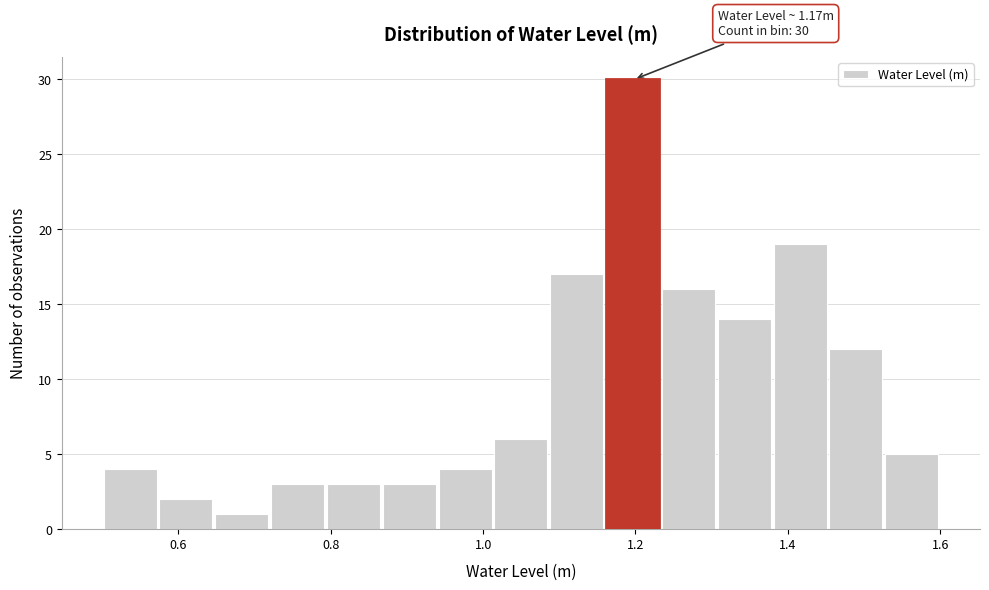

Around what value on the x-axis is the tallest bar? Give the approximate position of its centre, as read against the axis.

1.20